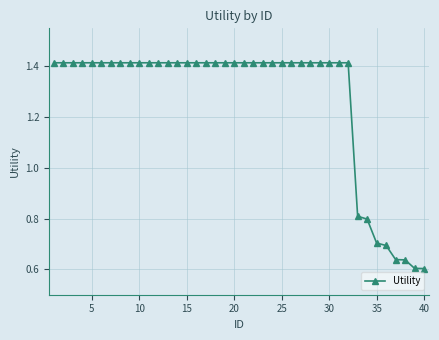

What is the difference between the maximum and minimum values?

0.8